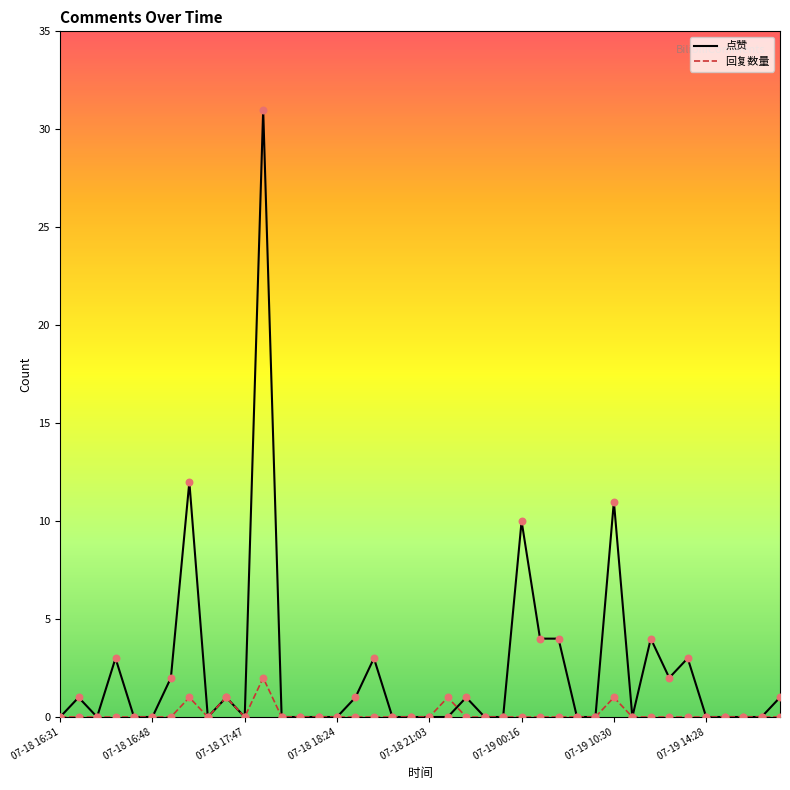

Which series has the largest range (max minus min)?

点赞